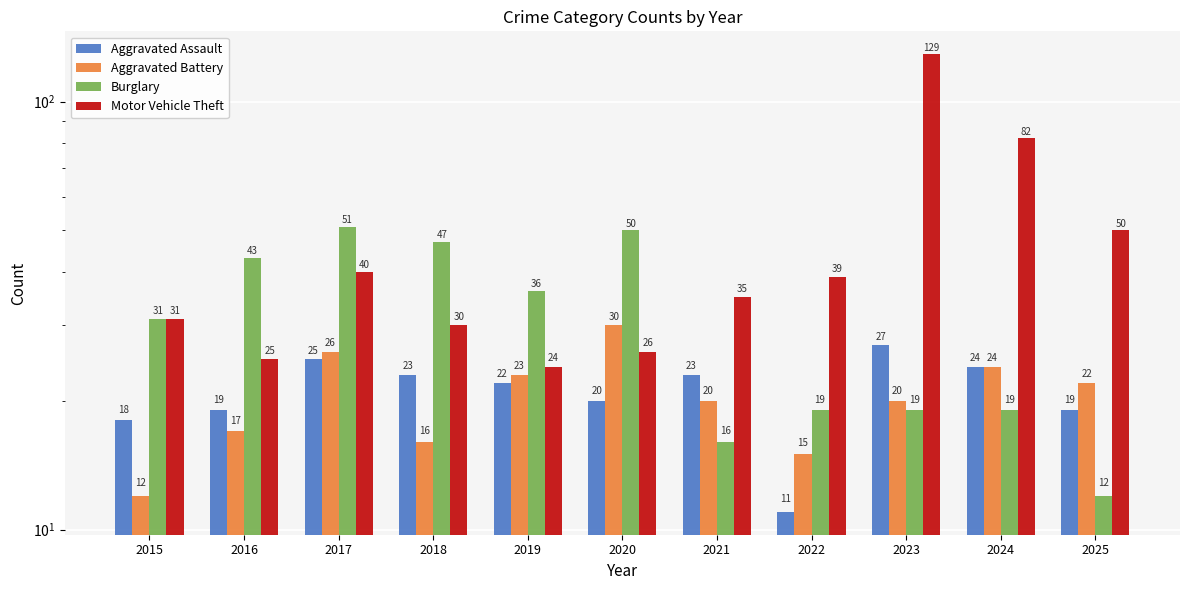

How many values in the Aggravated Battery series exceed 20?

5